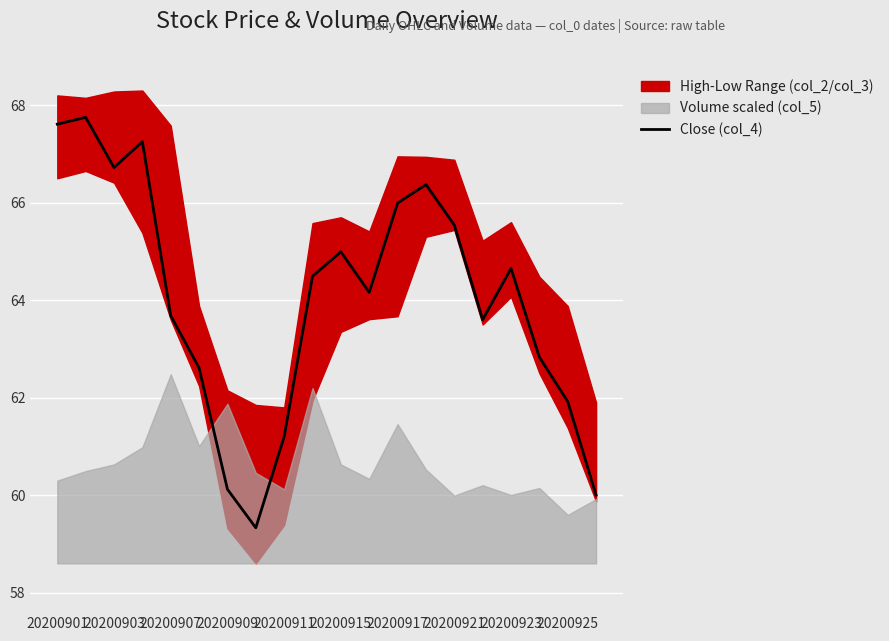

What is the sum of all values?

1280.8